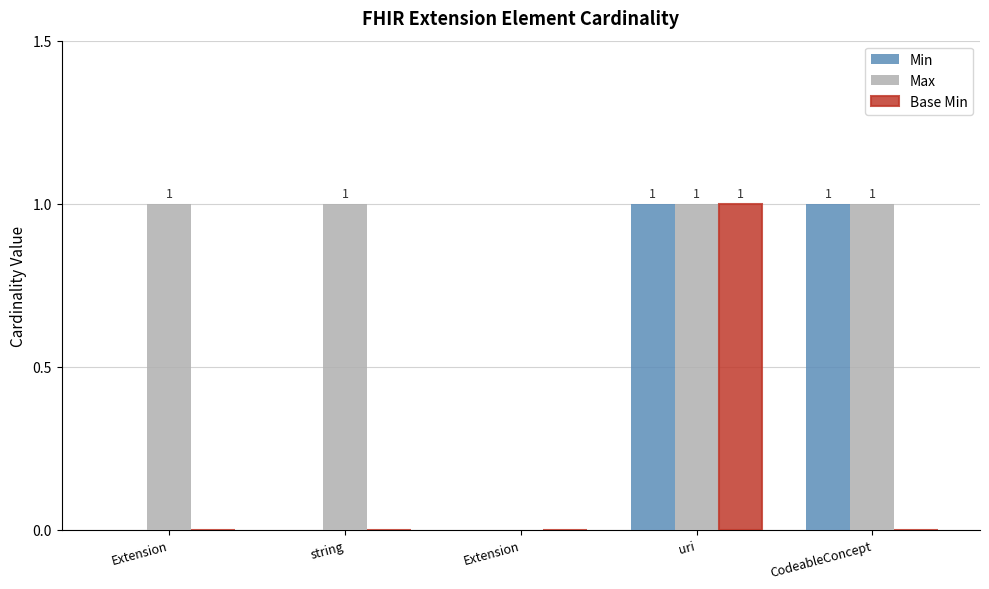

How many groups of bars are there?

5